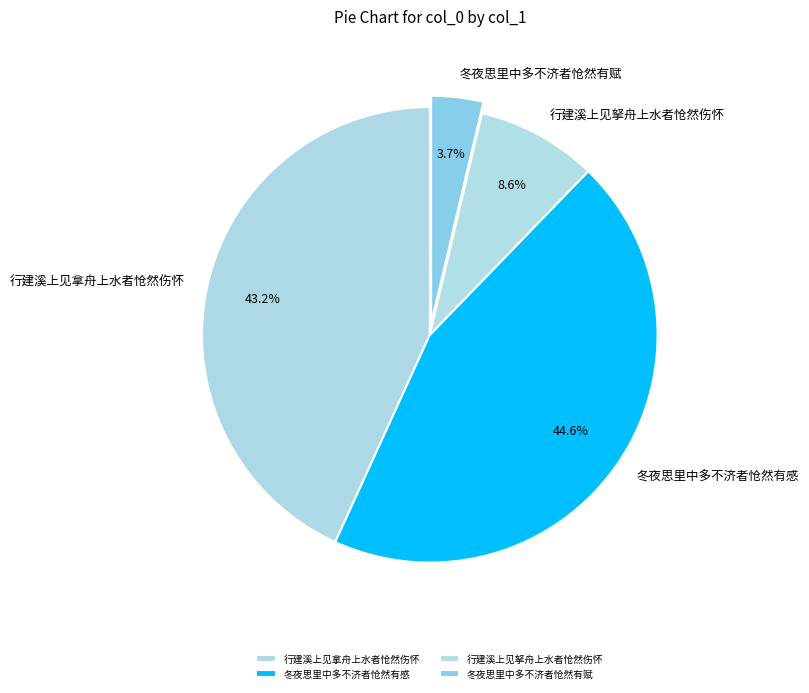

To the nearest percent, what percentage of the pie is 冬夜思里中多不济者怆然有感?

45%